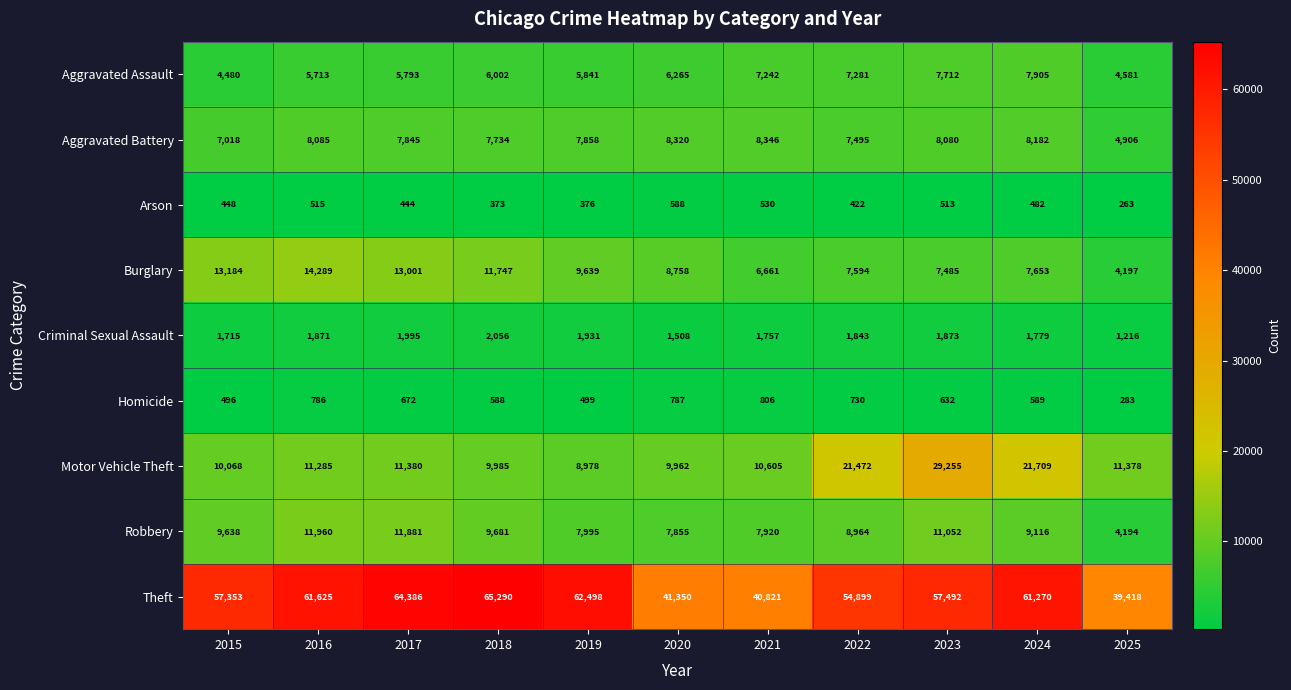

At how many categories does at least one series exceed 38498?

11